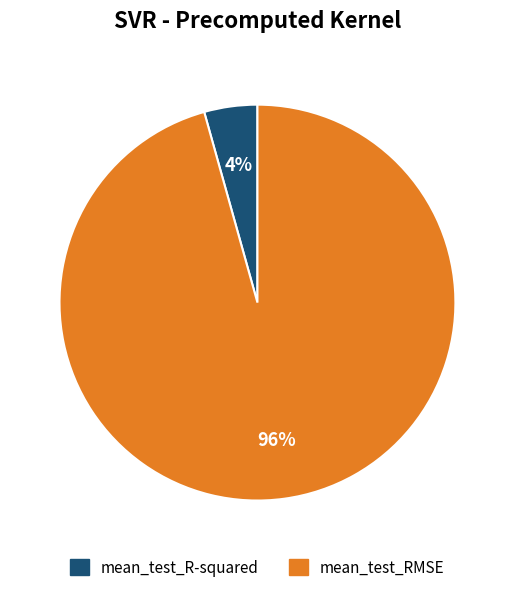

To the nearest percent, what portion does mean_test_R-squared represent?

4%